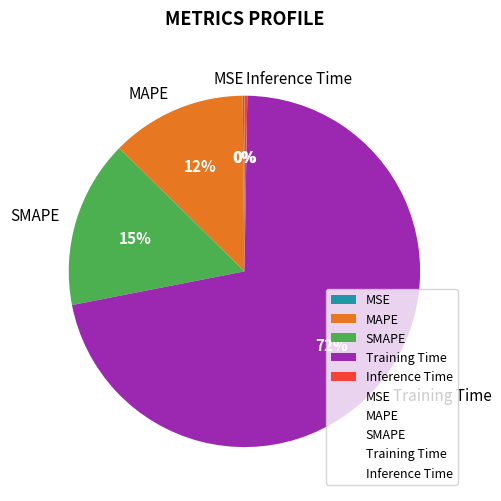

Is it true that SMAPE is 15% of the pie?

True